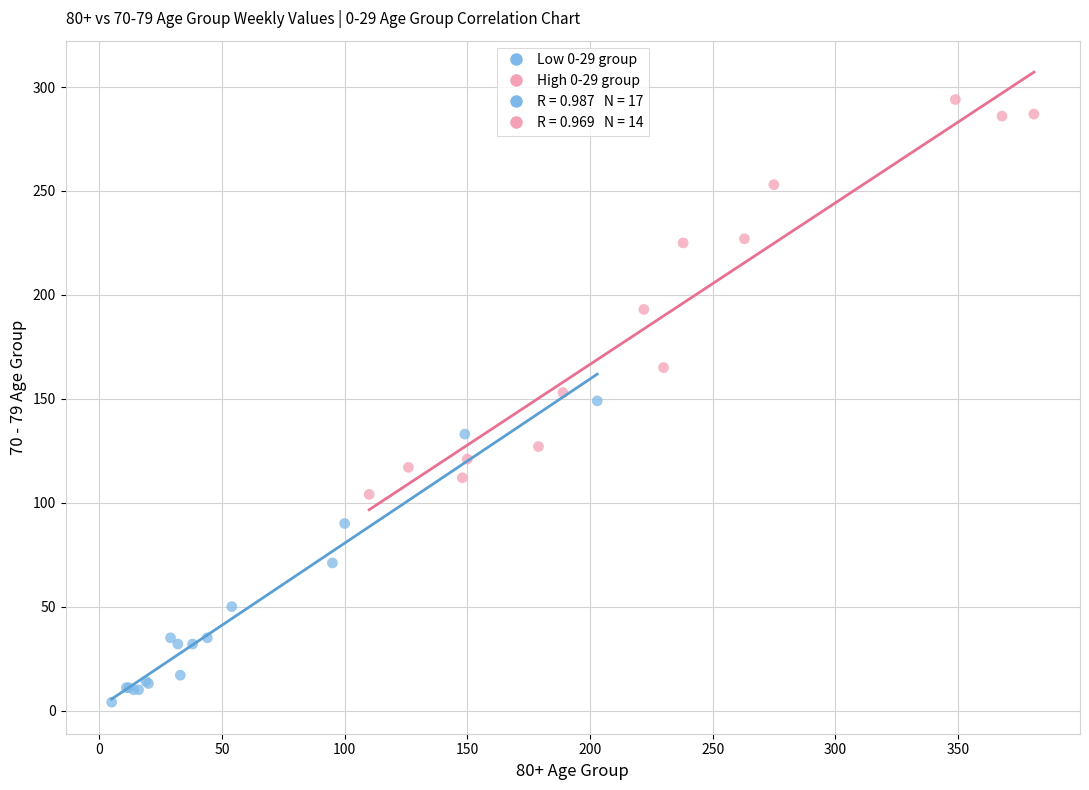

Which series has the largest Y range (max minus min)?

High 0-29 group